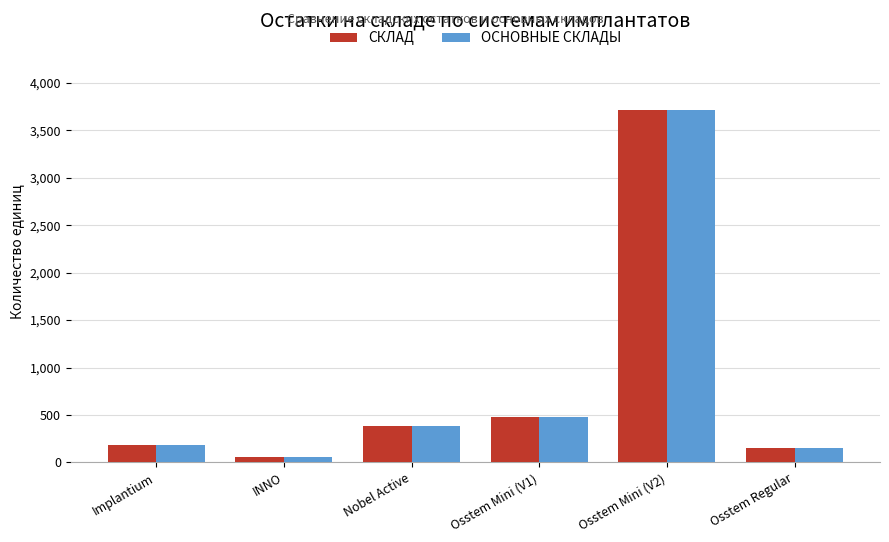

At which category does the chart reach its peak across all series?

Osstem Mini (V2)